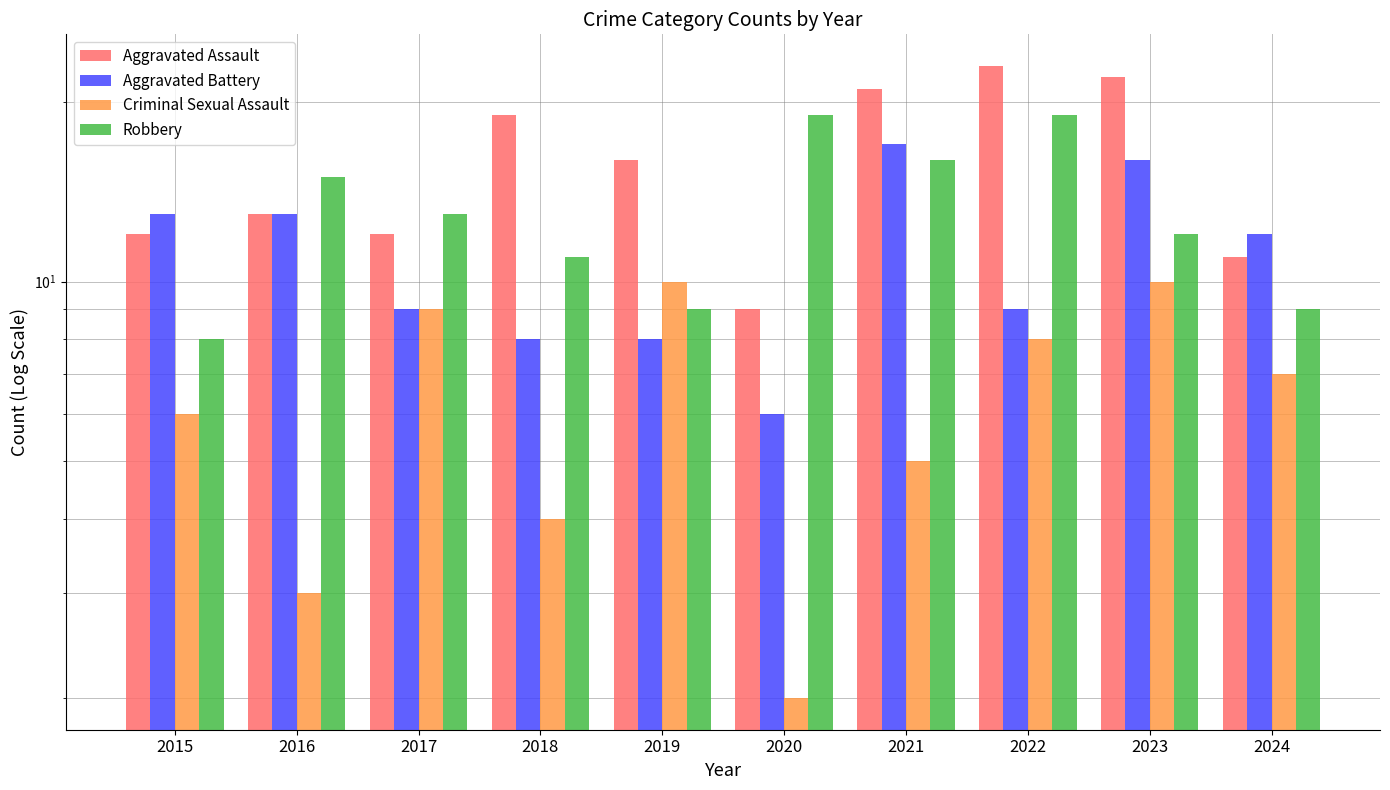

Rank the series at 2016 from highest to lowest value.

Robbery, Aggravated Assault, Aggravated Battery, Criminal Sexual Assault